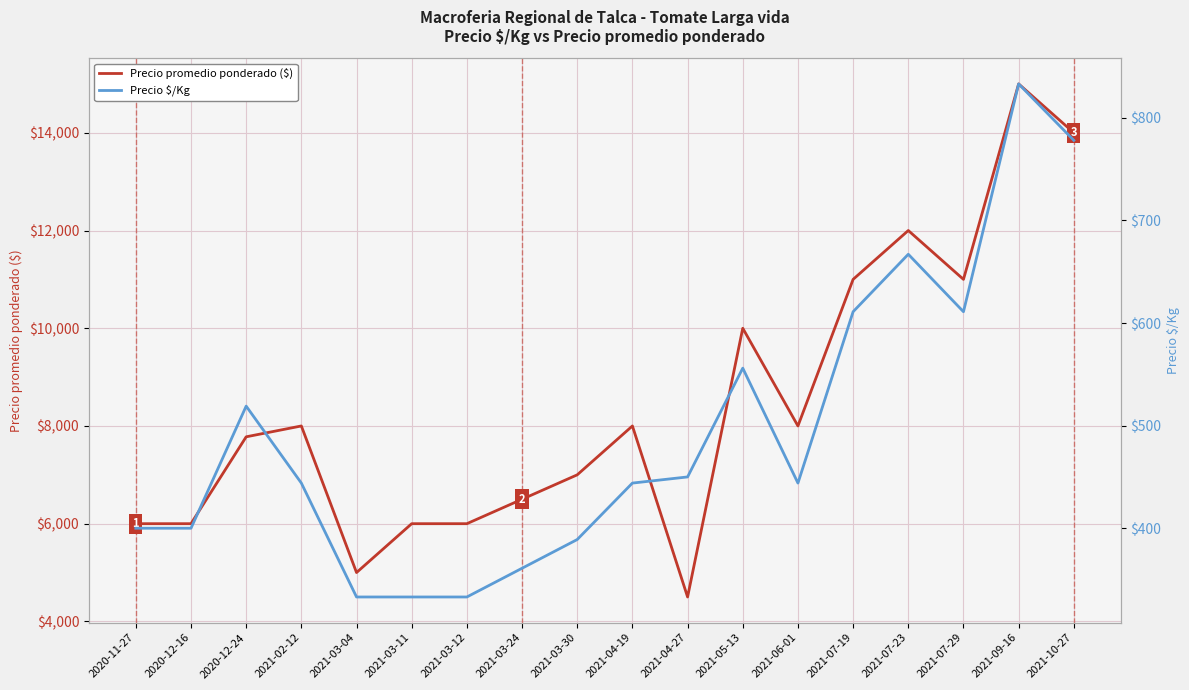

The value of Precio $/Kg at 2021-10-27 is 1100. True or false?

False